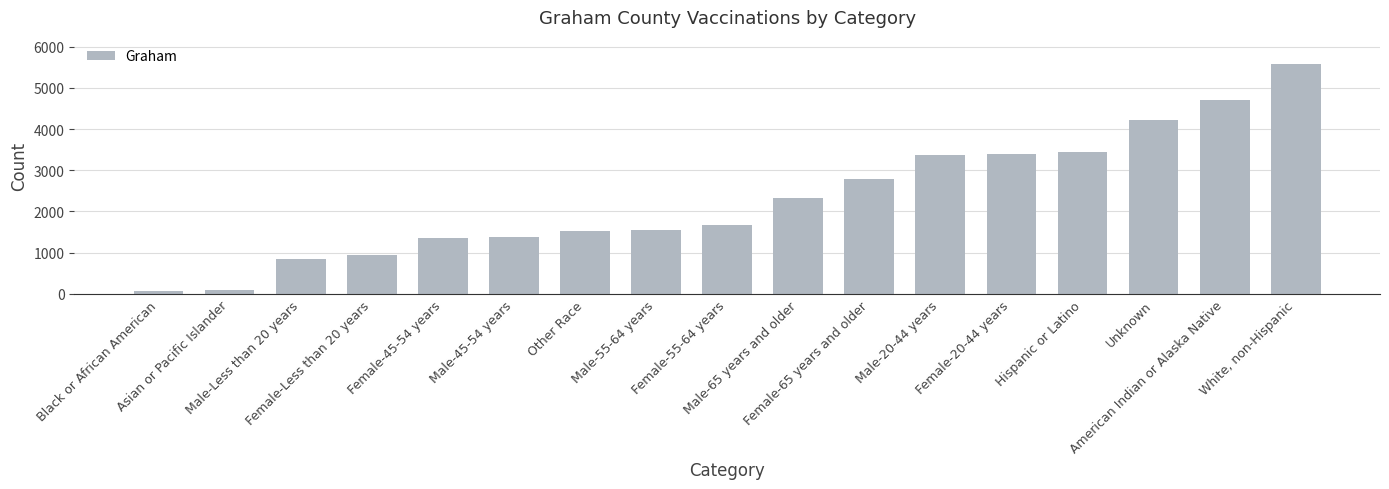

List the labels in order of value, smallest first.

Black or African American, Asian or Pacific Islander, Male-Less than 20 years, Female-Less than 20 years, Female-45-54 years, Male-45-54 years, Other Race, Male-55-64 years, Female-55-64 years, Male-65 years and older, Female-65 years and older, Male-20-44 years, Female-20-44 years, Hispanic or Latino, Unknown, American Indian or Alaska Native, White, non-Hispanic